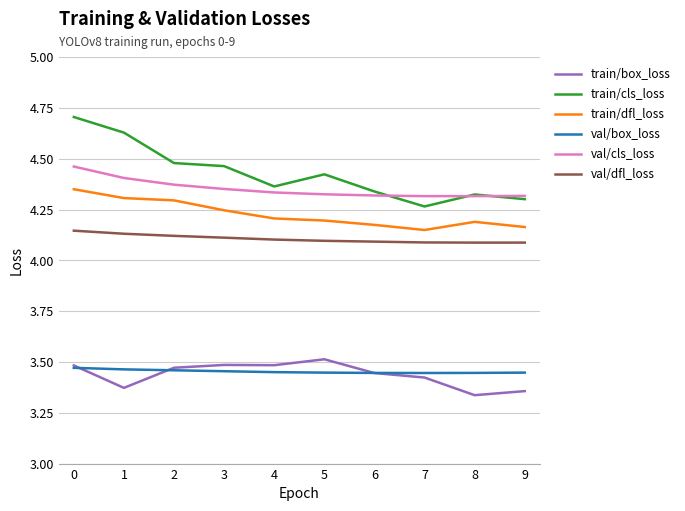

At which category does train/box_loss reach its first local valley?

1